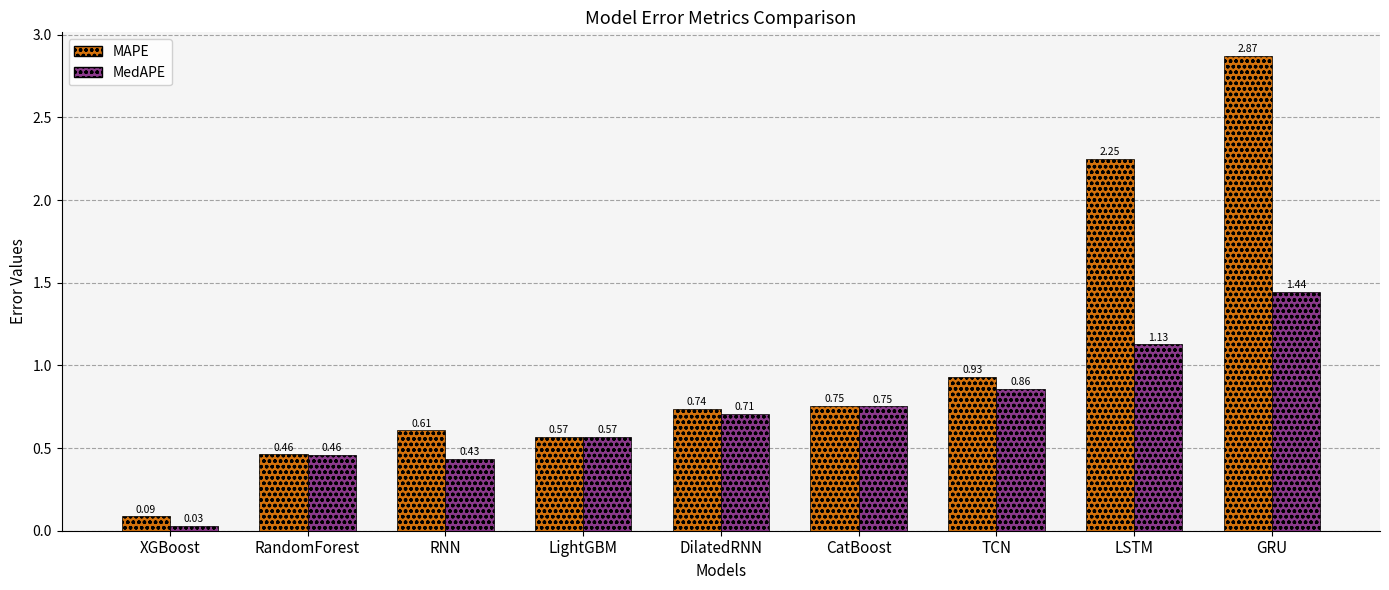

Rank the categories by MedAPE value from highest to lowest.

GRU, LSTM, TCN, CatBoost, DilatedRNN, LightGBM, RandomForest, RNN, XGBoost